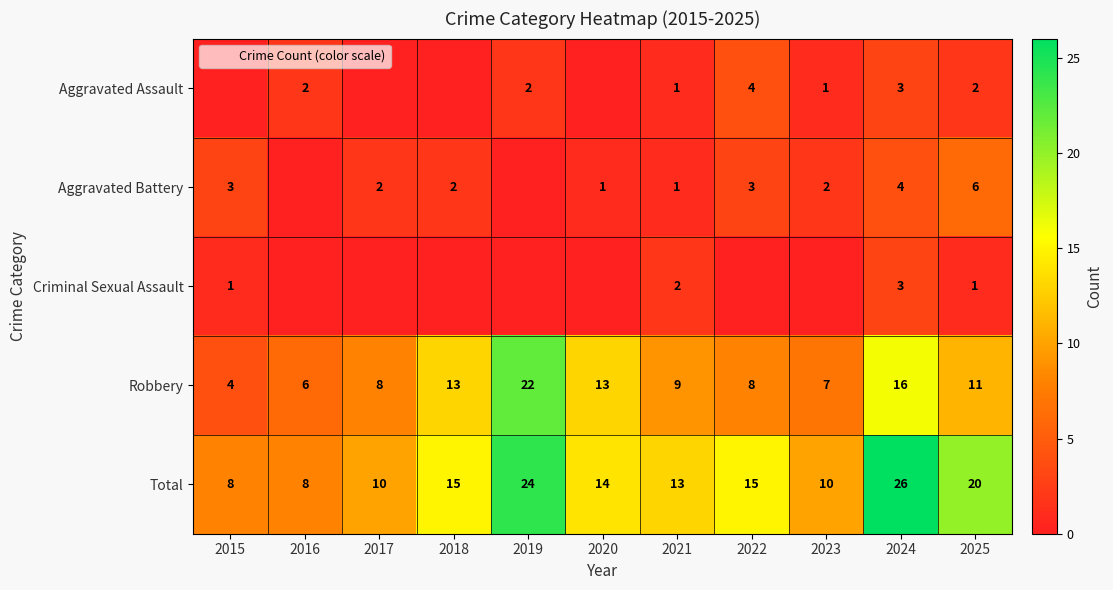

What is the sum of all Criminal Sexual Assault values?

7